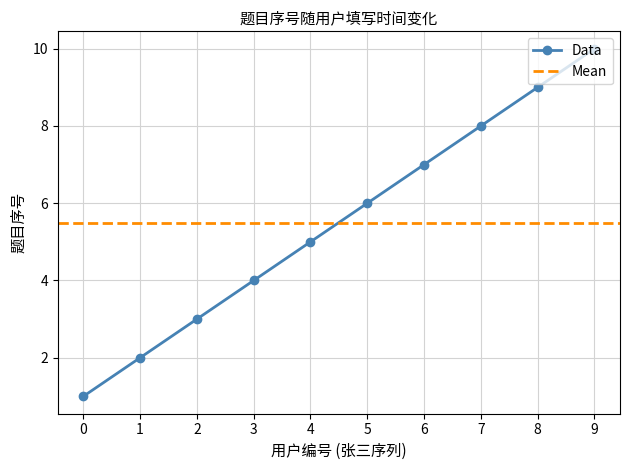

Reading right to left, transcribe all the data shown in this chart.

10	9	8	7	6	5	4	3	2	1